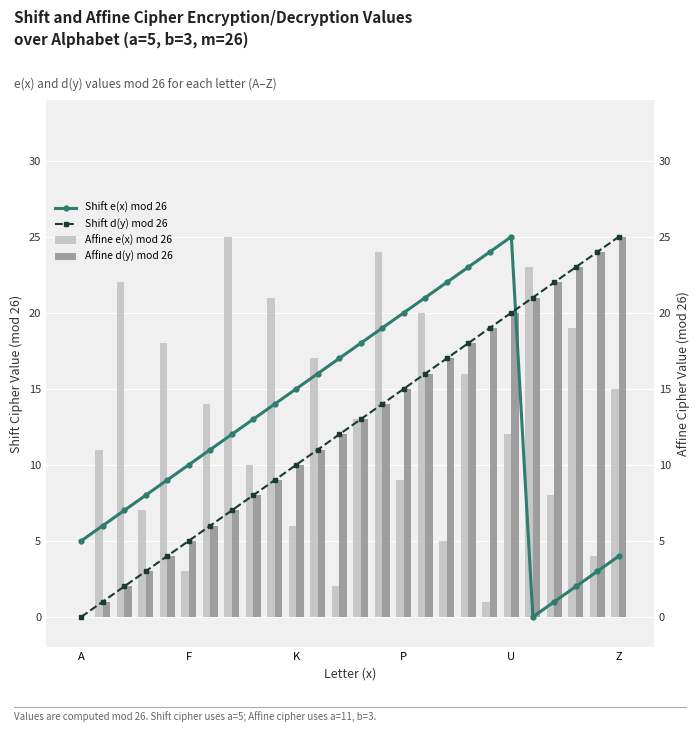

True or false: Affine d(y) mod 26 has a value of 4 at 9.

False